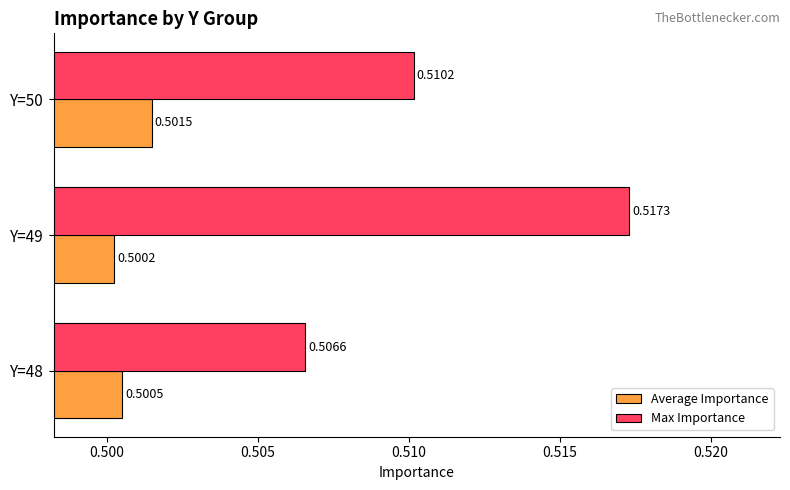

At which category is the sum across all series the highest?

Y=49